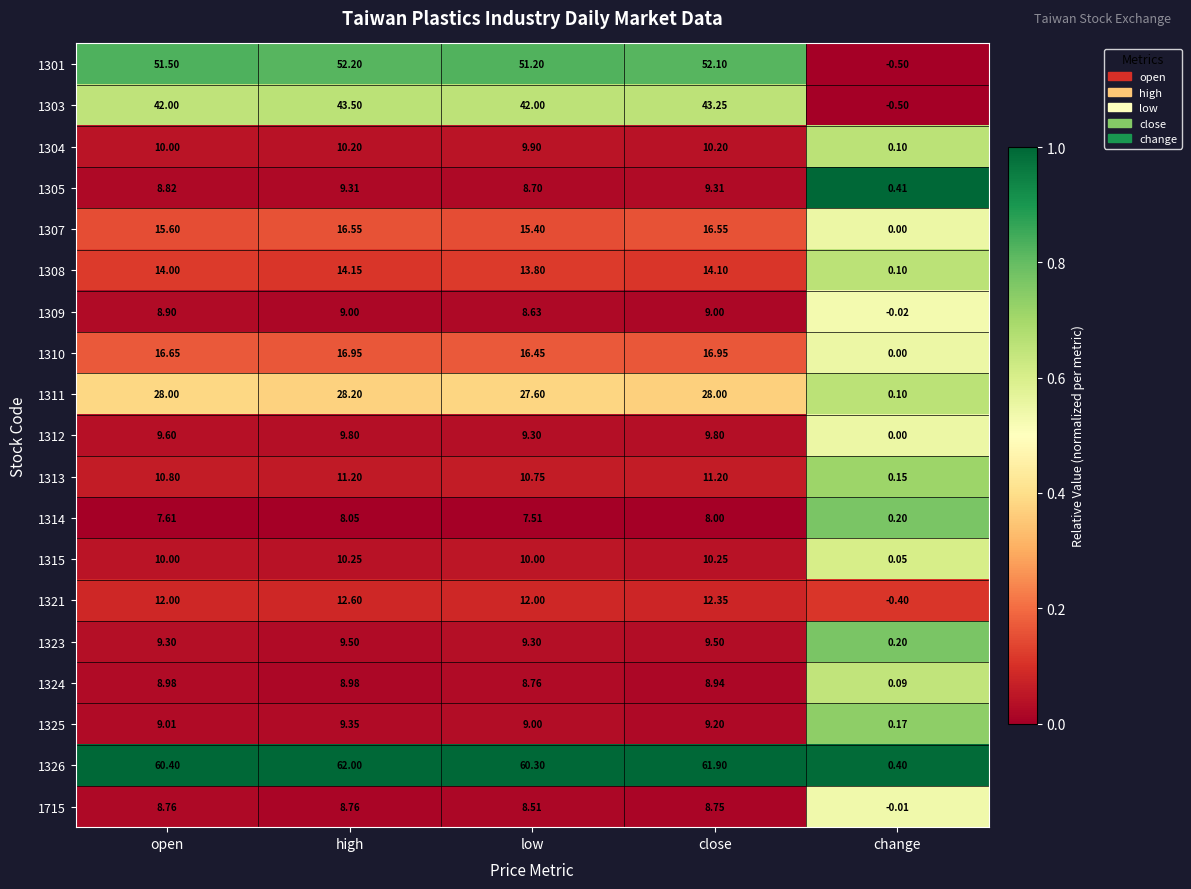

Is the value of 1303 at close greater than the value of 1305 at change?

Yes